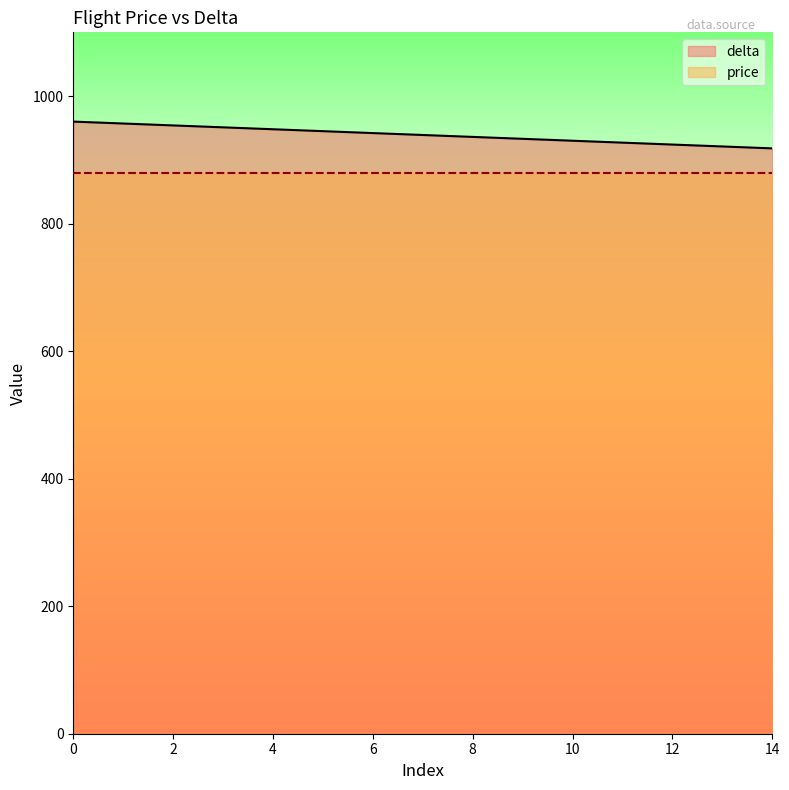

What is the minimum value shown in the chart?

880